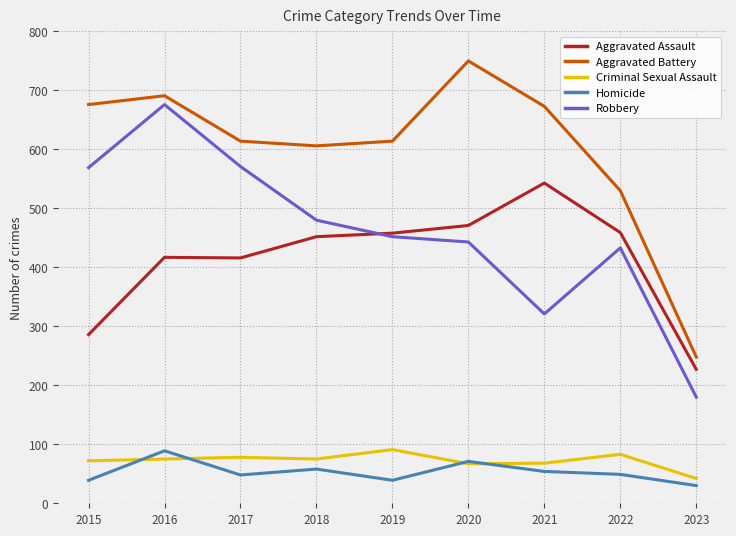

What is the total value across all series at 2015?

1642